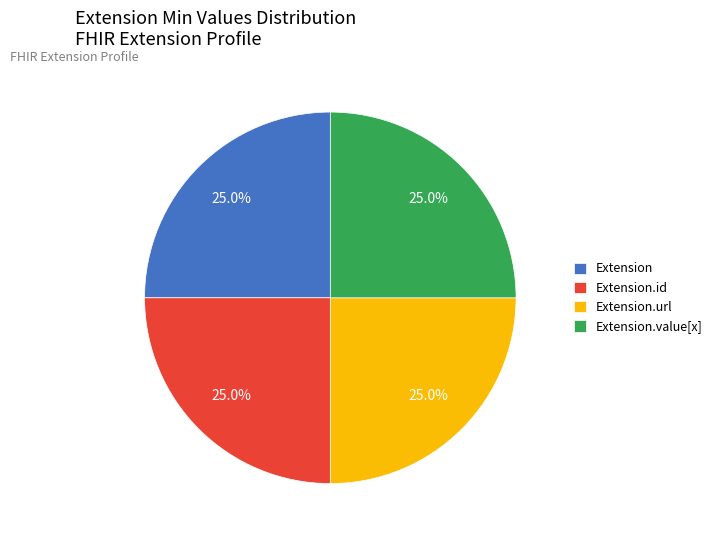

To the nearest percent, what is the difference between the largest and smallest slice percentages?

0%